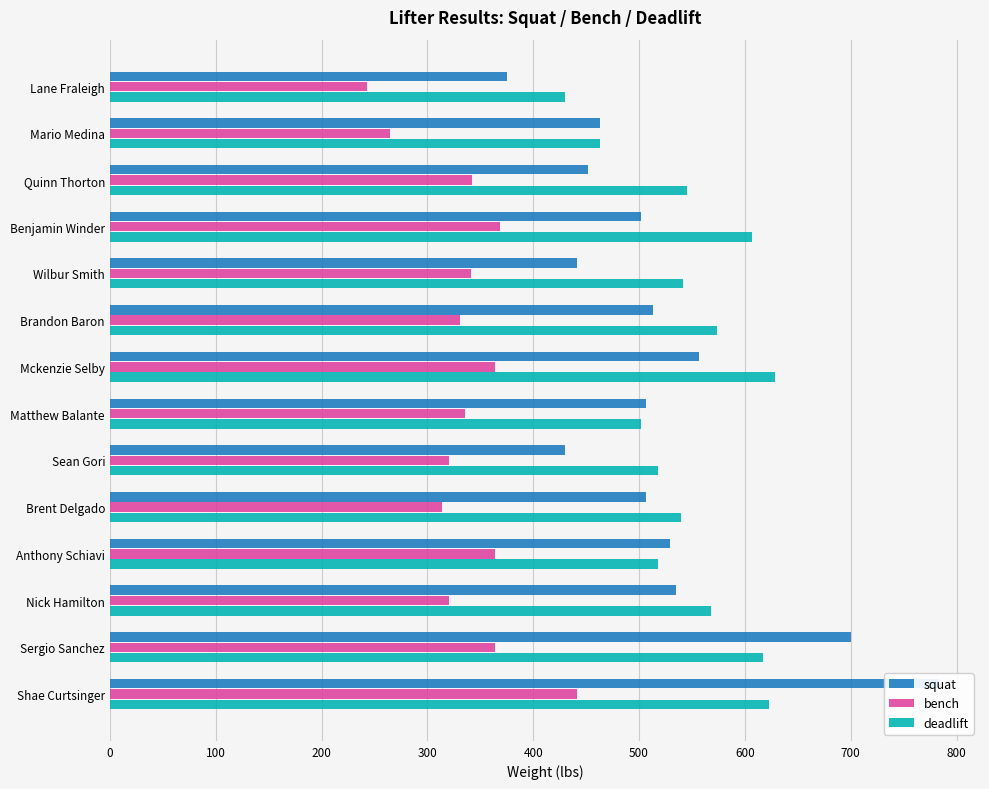

Count the number of categories in the chart.

14